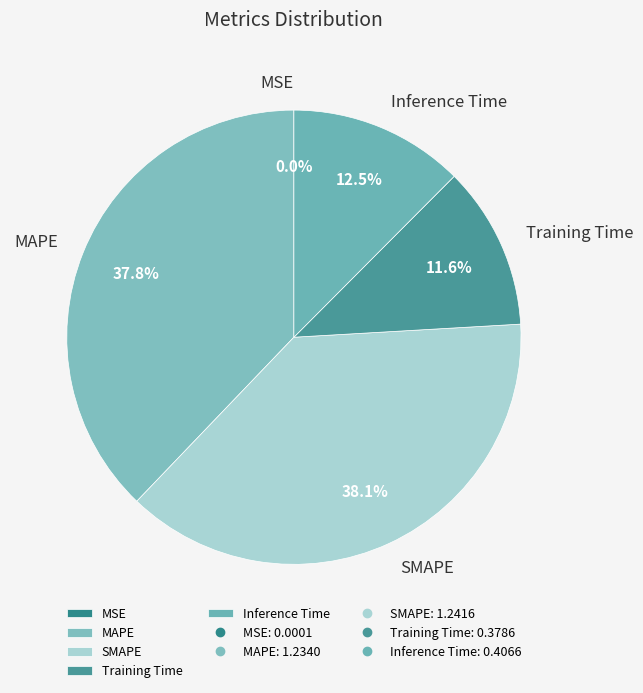

Does any single category account for the majority?

No